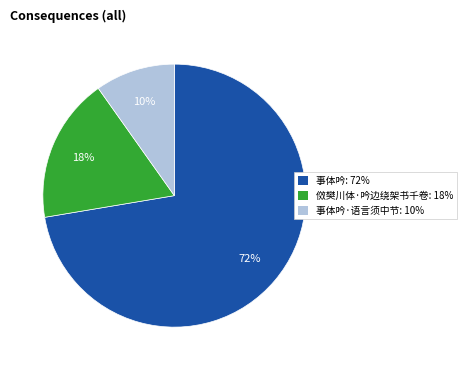

How many segments does this pie chart have?

3